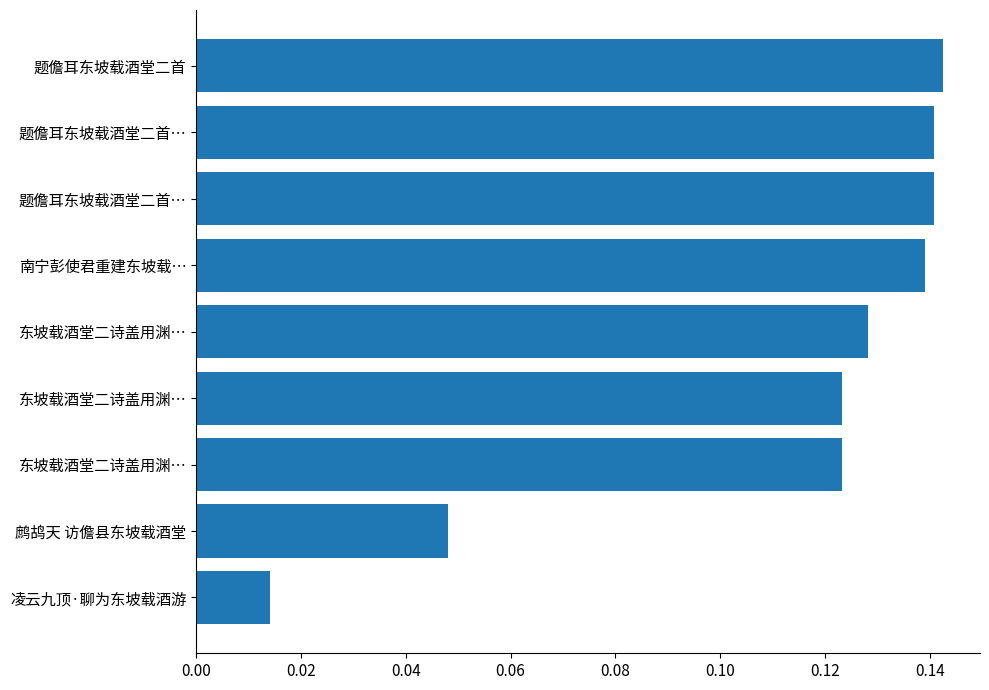

Are the bars horizontal?

Yes